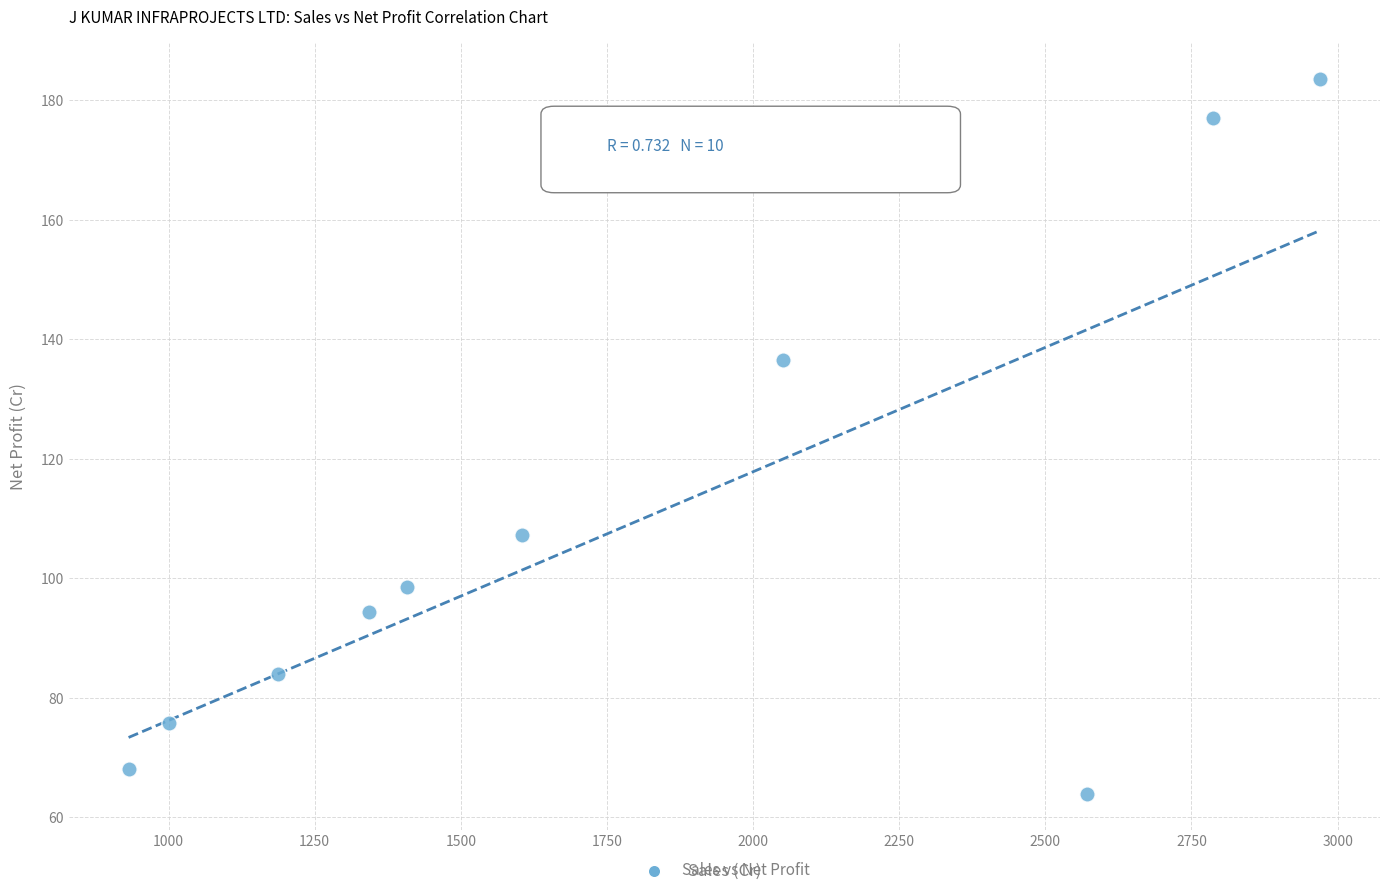

What Y value in the scatter plot is closest to 123?

136.6